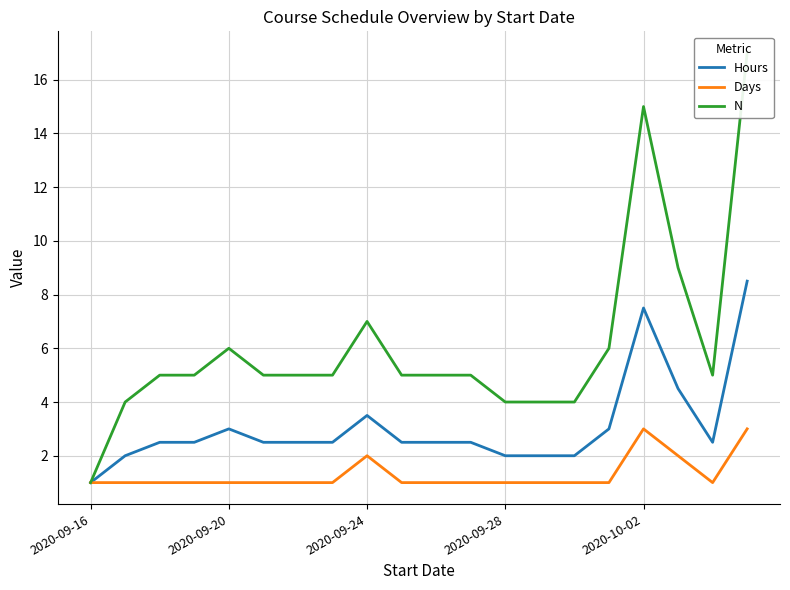

True or false: N has more than 1 points higher than both neighbors.

True